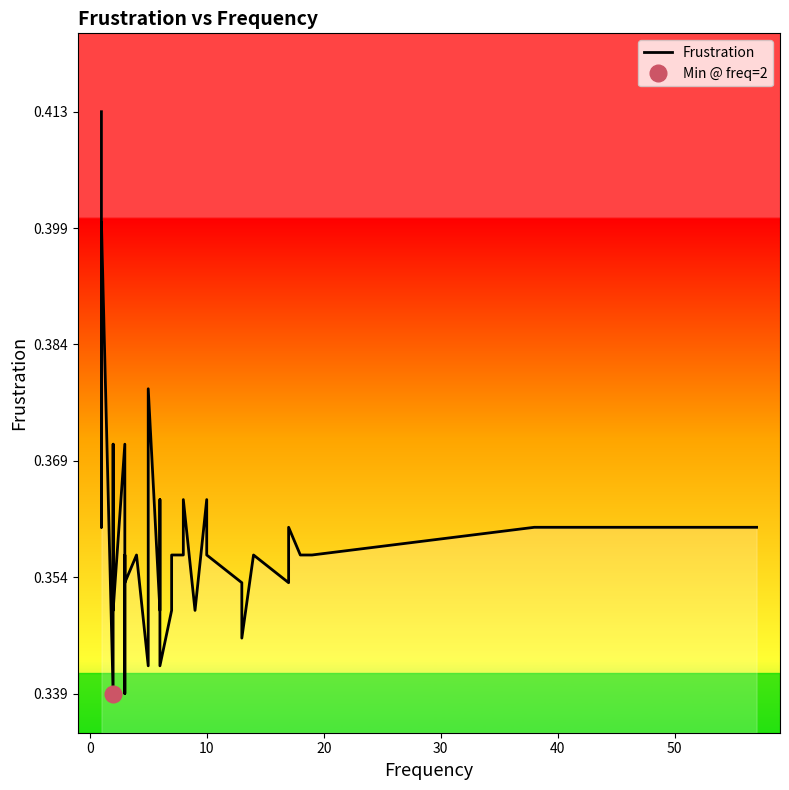

The value at 50 is 0.5. True or false?

False